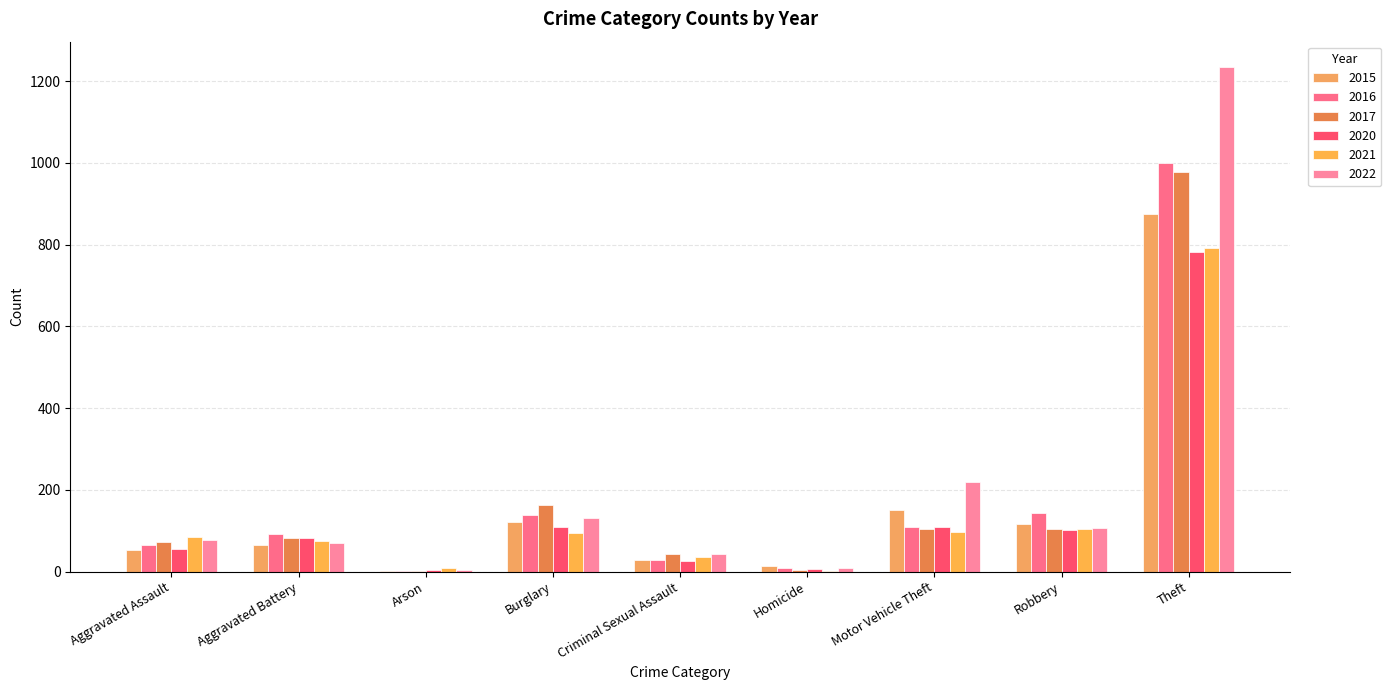

Reading left to right, list all the values displayed in this chart.

2015: 54	64	2	121	28	13	152	117	874
2016: 66	93	2	139	28	8	110	144	999
2017: 72	83	1	162	44	5	104	105	979
2020: 56	82	4	110	27	6	109	102	782
2021: 86	75	8	95	36	2	96	105	791
2022: 78	71	4	132	43	10	219	108	1235